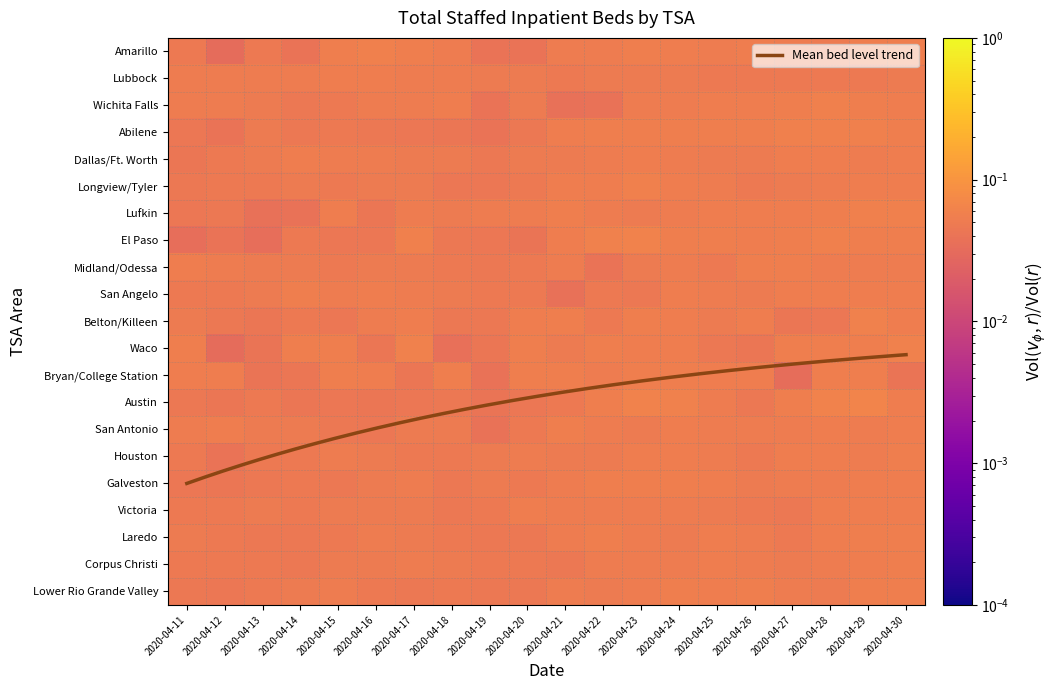

Read the San Antonio value at 2020-04-26.

0.1